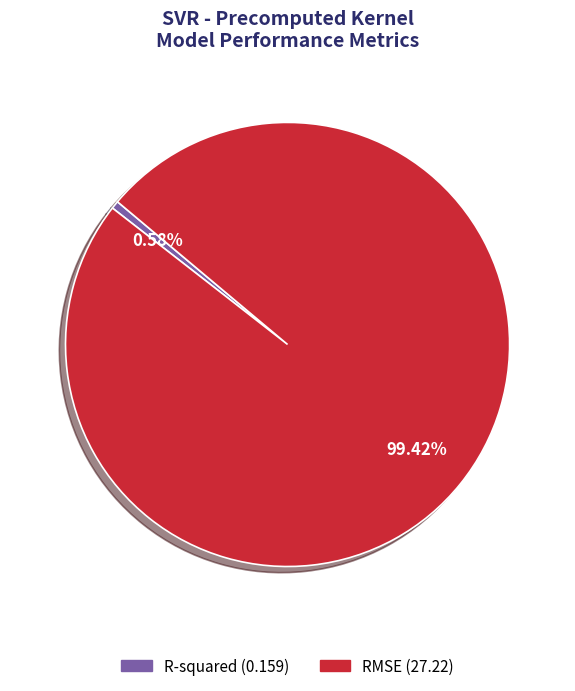

Which has a higher value, R-squared or RMSE?

RMSE